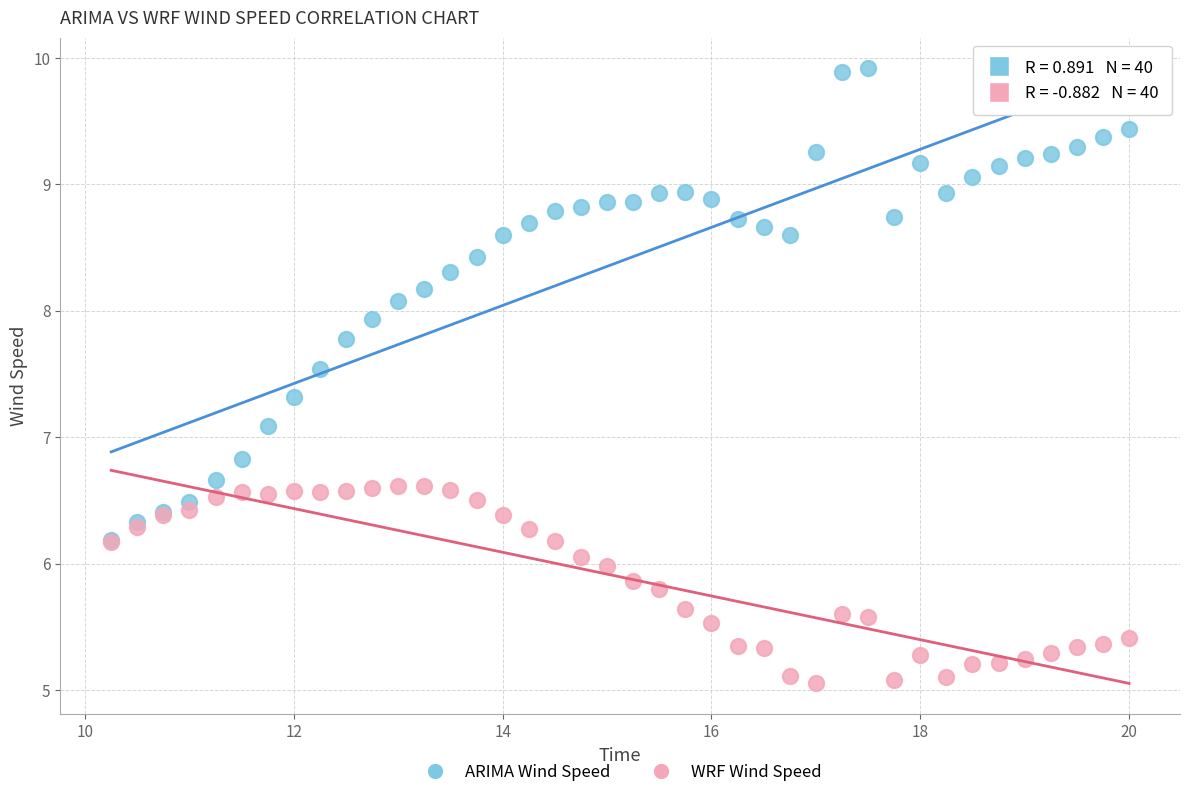

Across all series, what Y value is closest to 7?

7.1